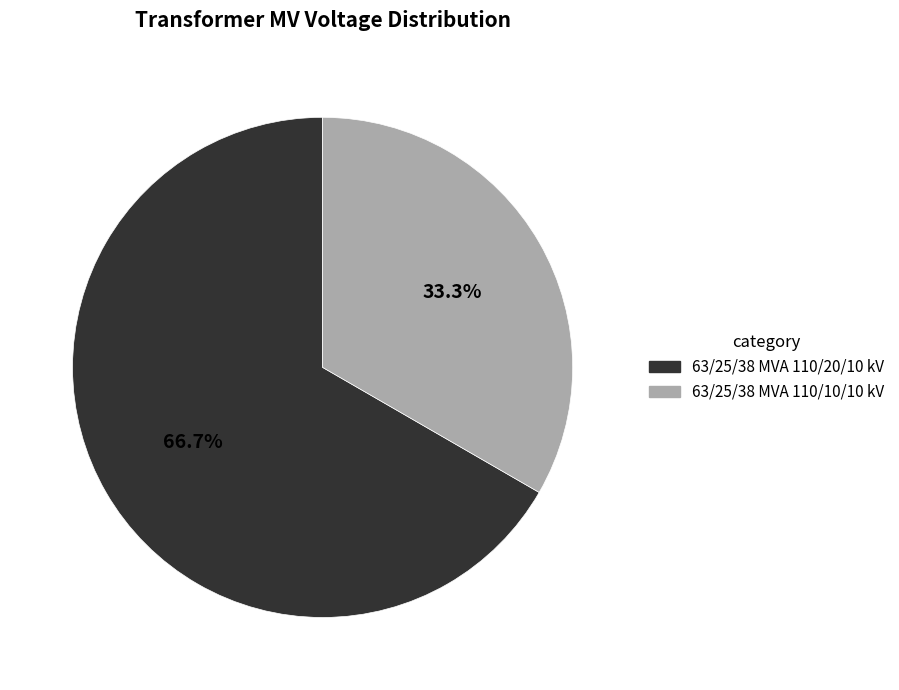

Is 63/25/38 MVA 110/10/10 kV the majority of the pie?

No